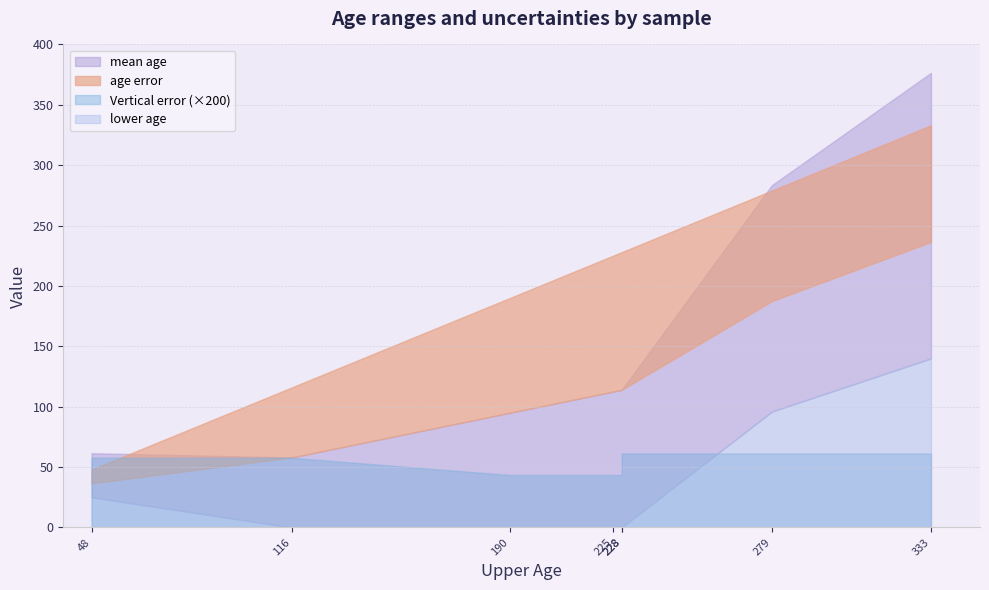

Does the chart have visible grid lines?

Yes